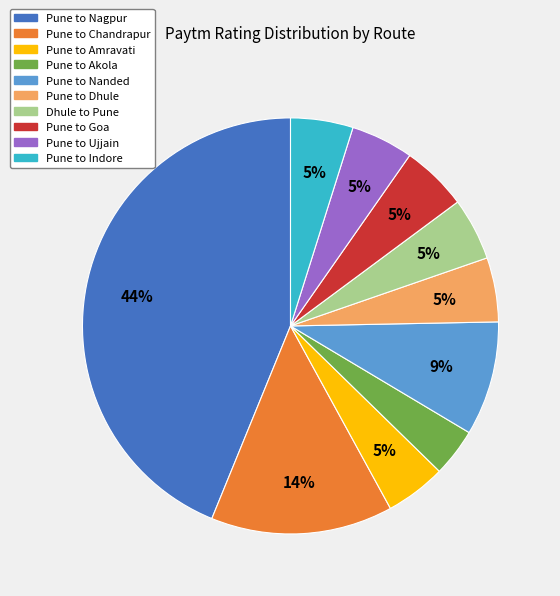

What is the ratio of the value at Pune to Dhule to the value at Pune to Chandrapur?

0.4